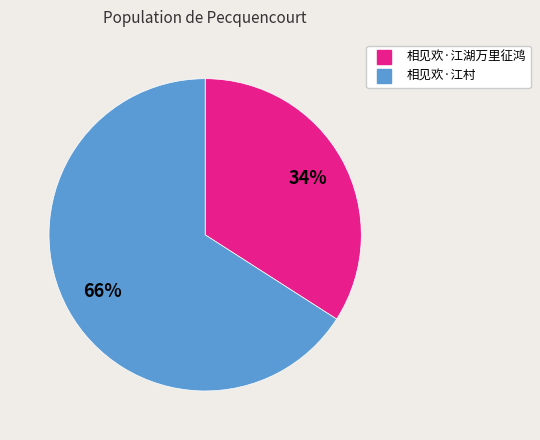

To the nearest percent, what is the difference between the largest and smallest slice percentages?

32%